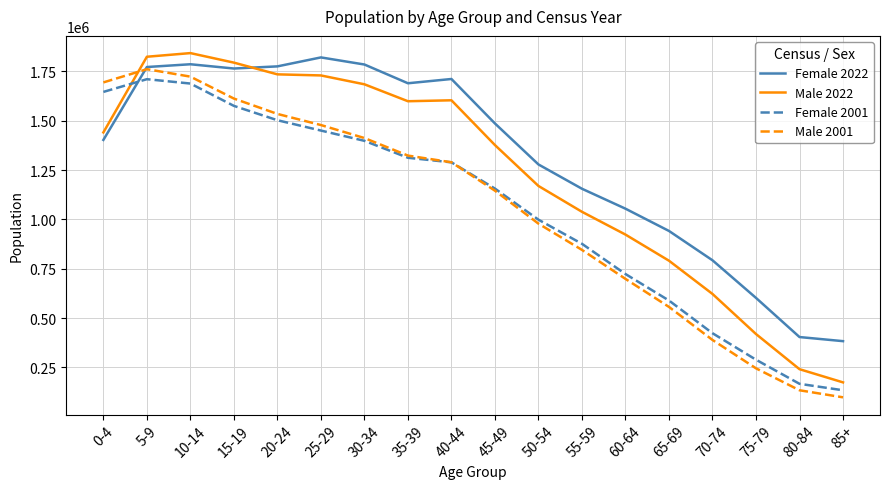

The value of Female 2001 at 50-54 is 1687224. True or false?

False